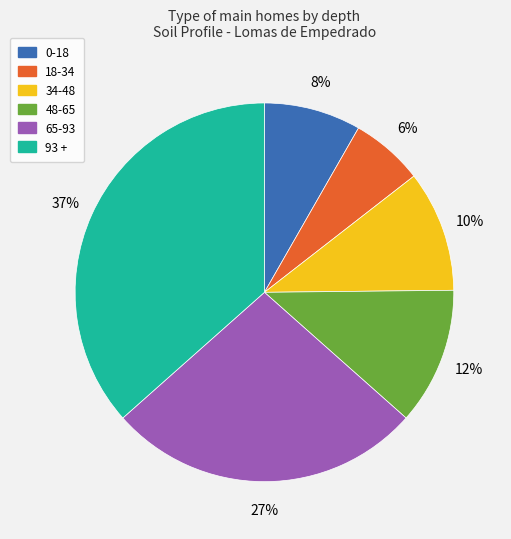

To the nearest percent, what is the difference between the 18-34 and 48-65 slice percentages?

6%